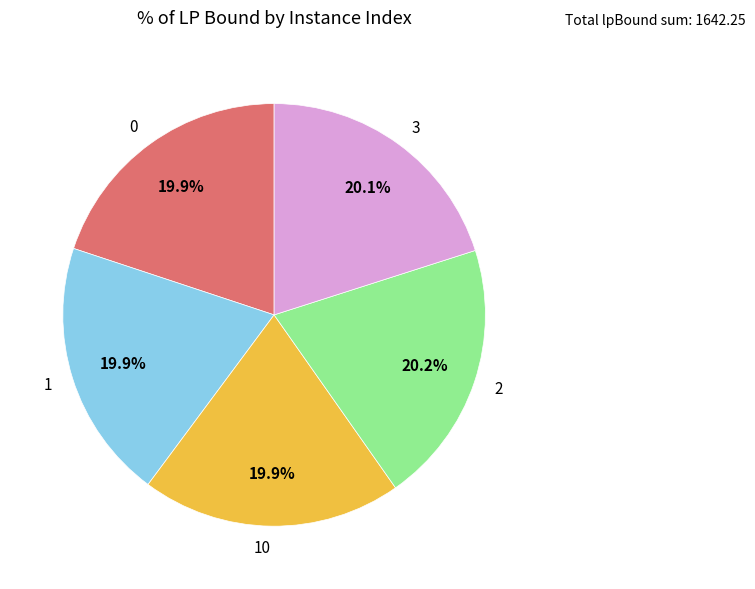

How many segments does this pie chart have?

5